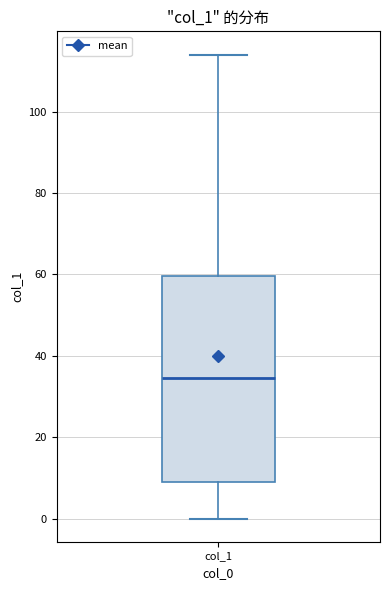

Where is the lower edge of the box for col_1 on the y-axis? The values are not printed on the chart, so give them approximately, as read against the axis.

10